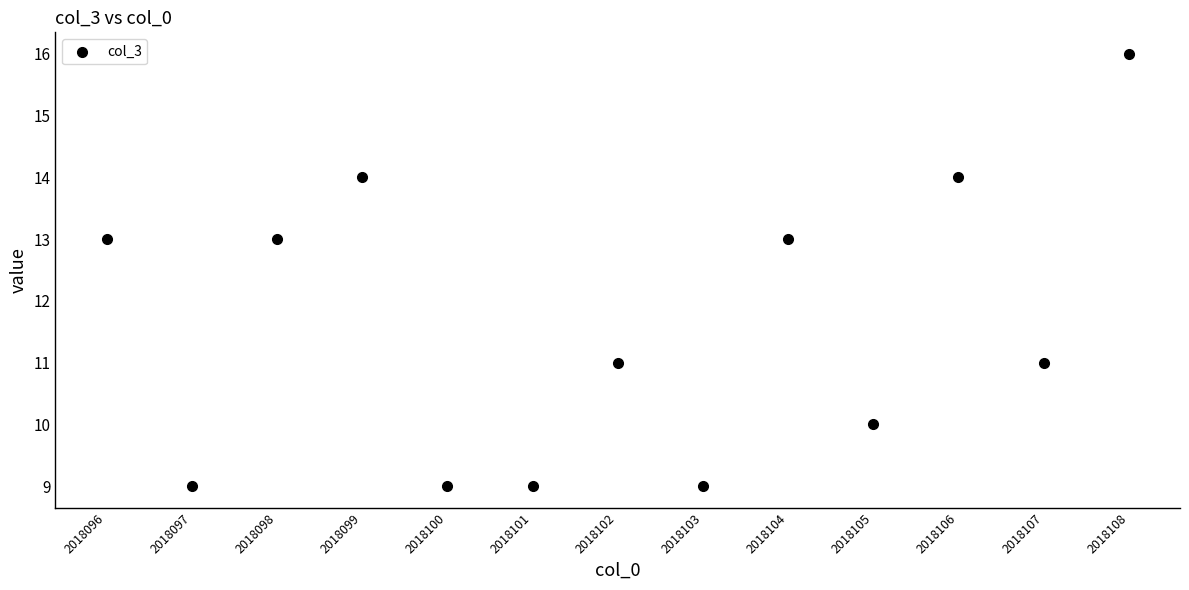

What is the range of Y values (max minus min)?

7